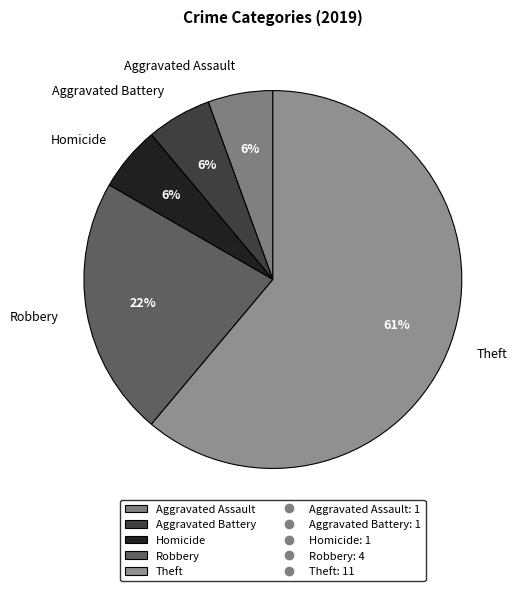

Which slice represents more than half of the pie?

Theft